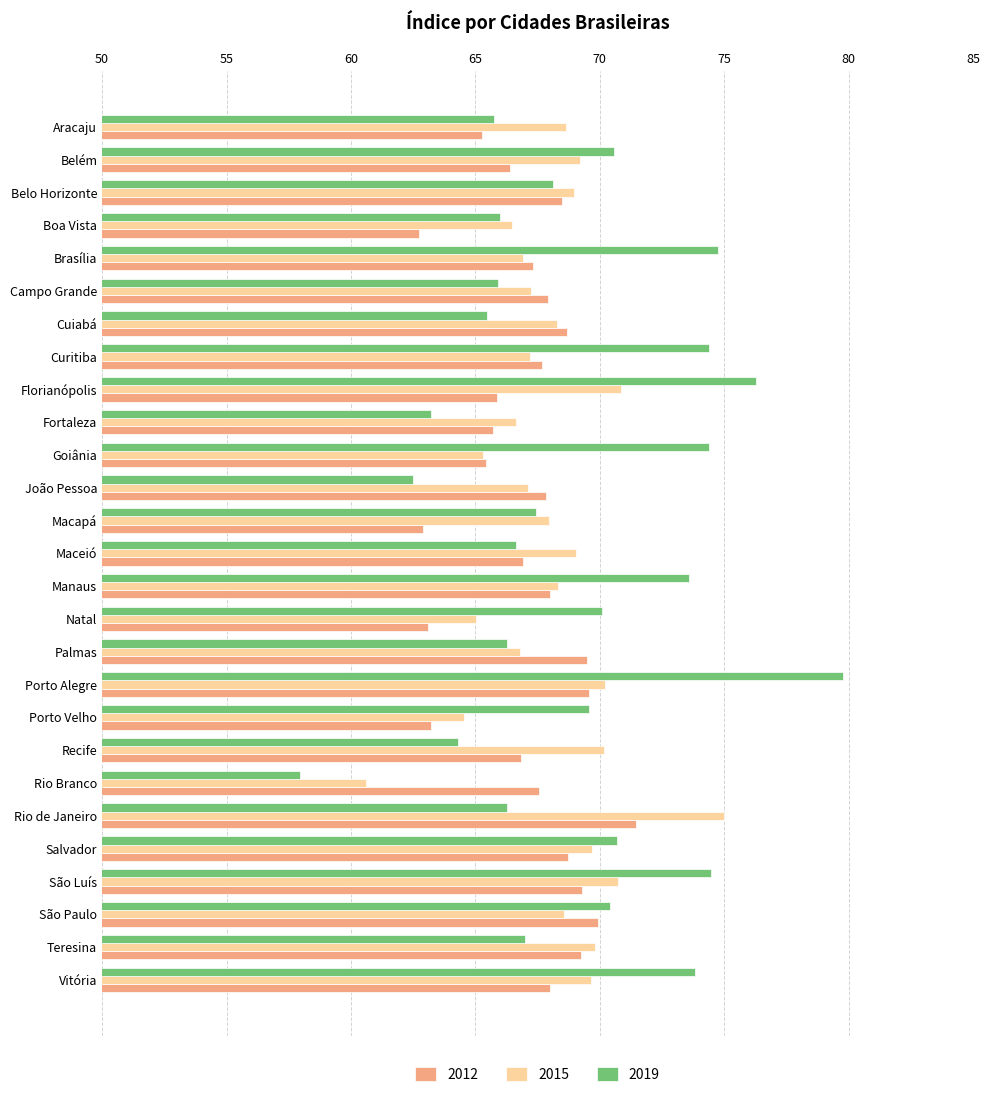

What is the minimum value shown in the chart?

57.9